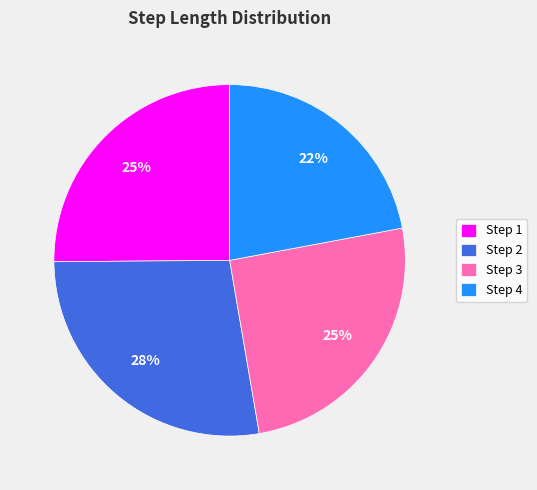

To the nearest percent, what percentage of the pie is Step 1?

25%